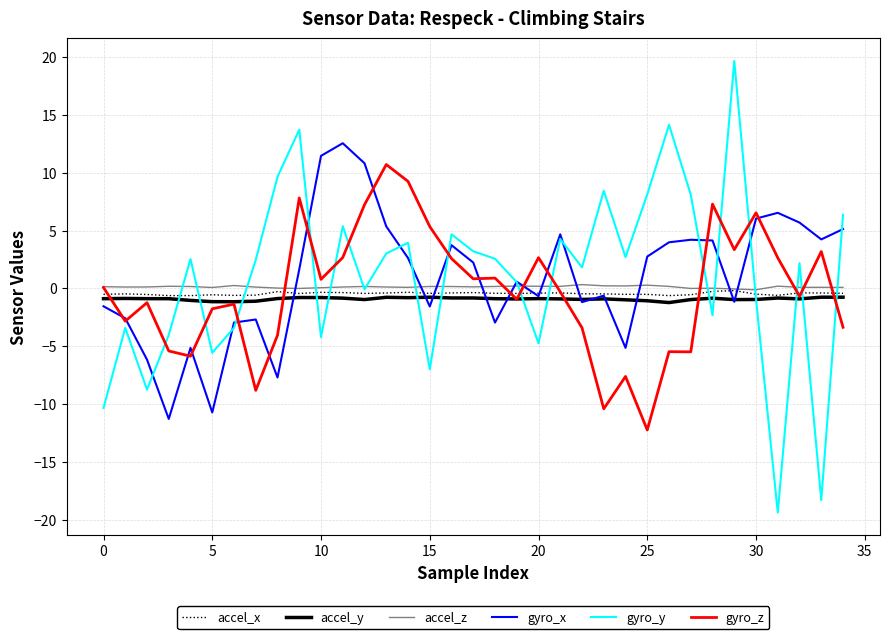

What is the minimum value for accel_y?

-1.2